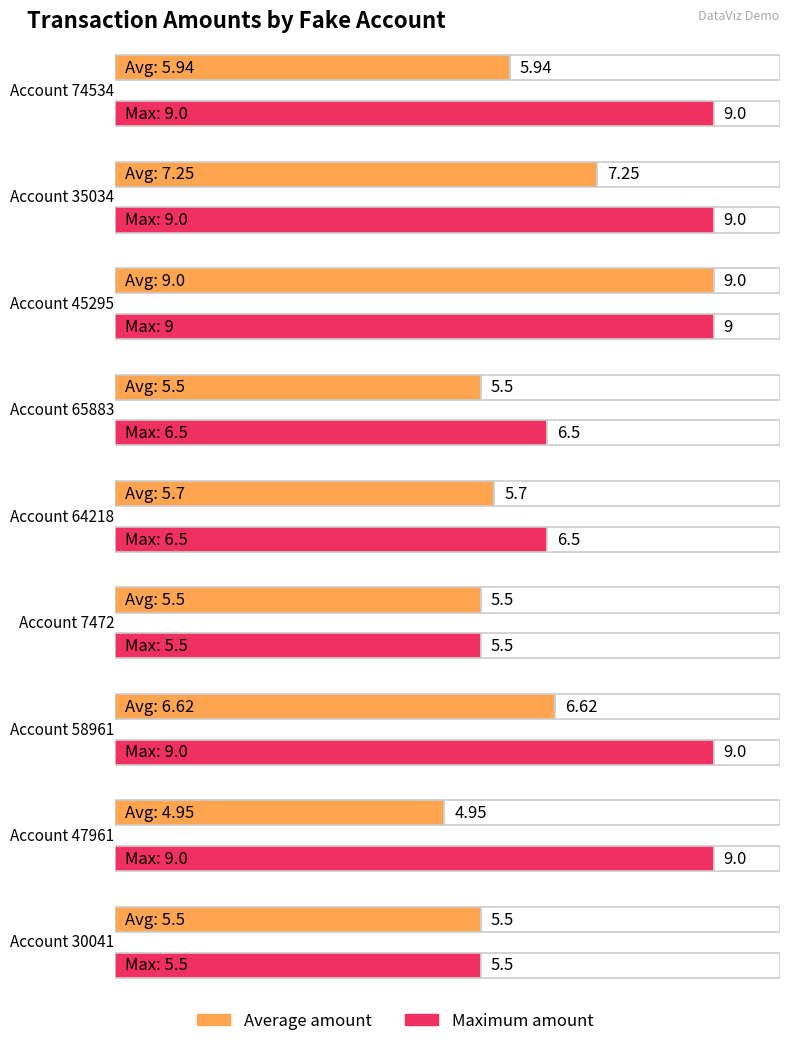

The Maximum amount series shows 15.9 at 47961. True or false?

False